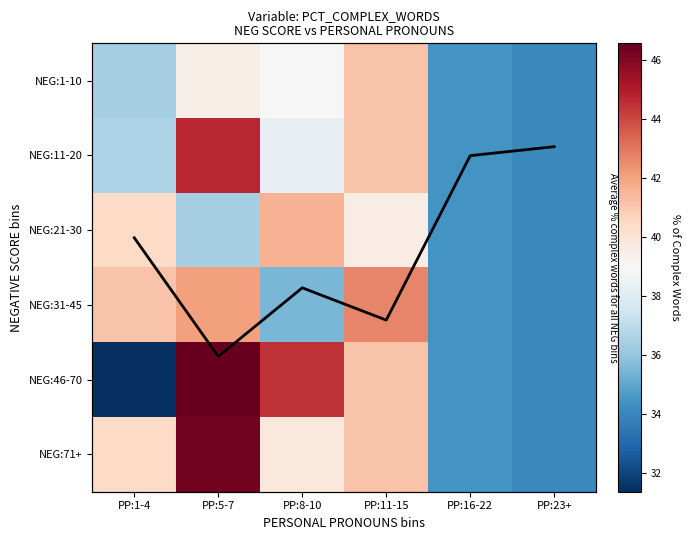

How many data points in NEG:71+ are less than 40?

3